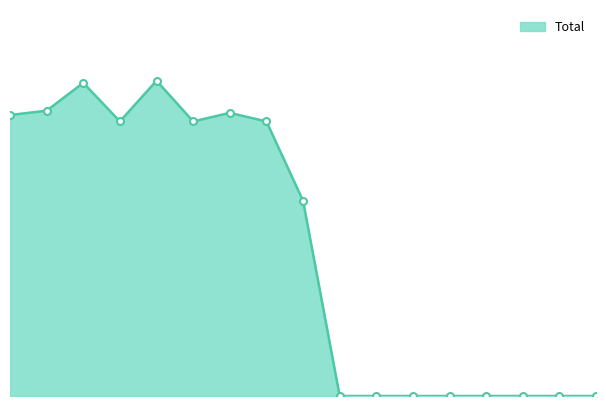

Does the chart display data point markers on the line(s)?

No